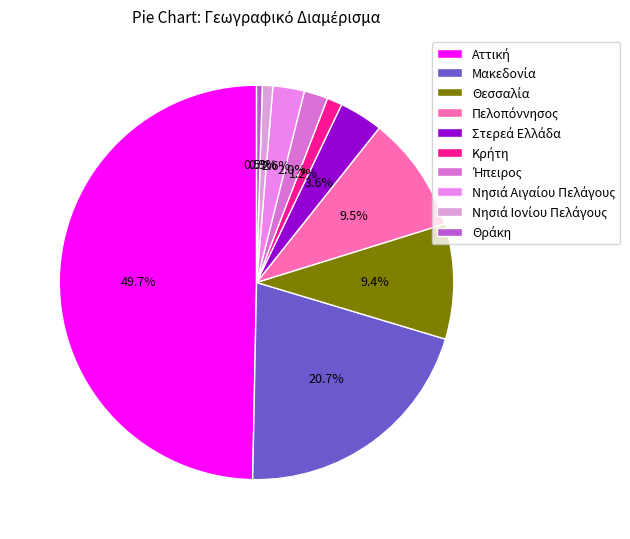

Count the number of slices in the pie.

10